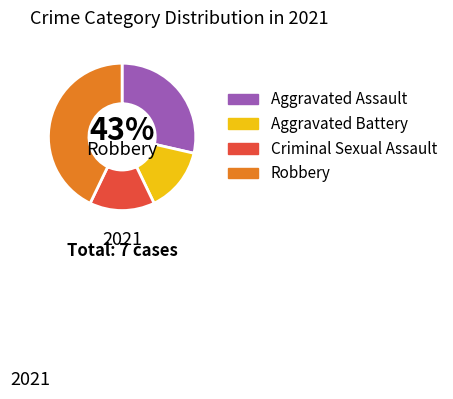

Is there a majority slice in this chart?

No